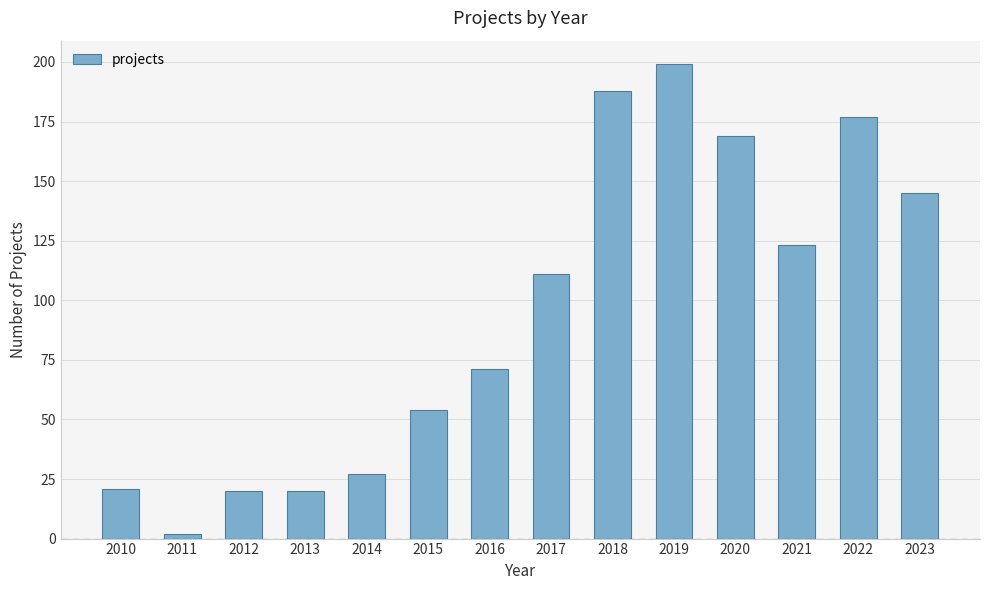

At which category does the chart reach its peak across all series?

2019